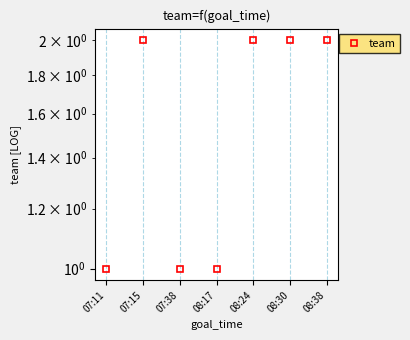

What is the approximate value at 08:30?

2